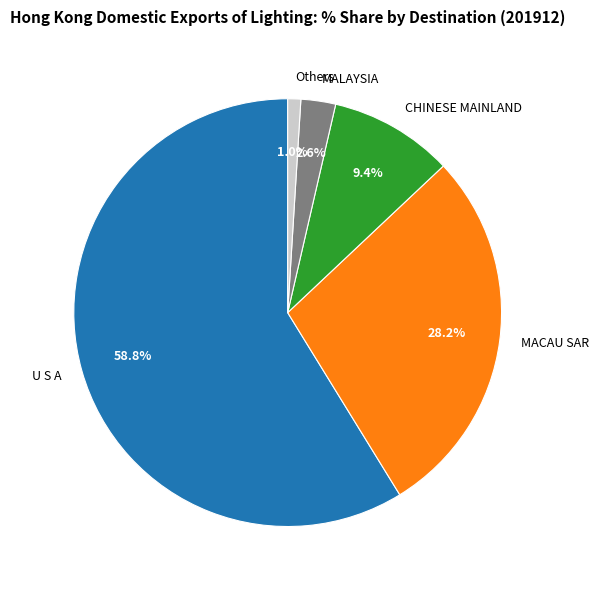

Does CHINESE MAINLAND represent more than half of the total?

No